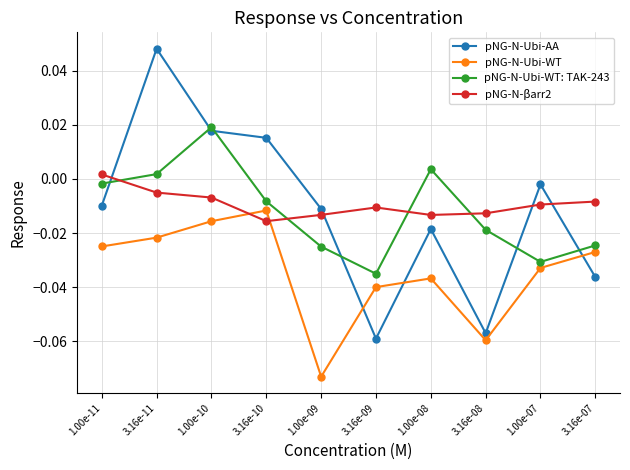

Reading right to left, transcribe all the data shown in this chart.

pNG-N-Ubi-AA: -0.0	0.0	0.0	0.0	-0.0	-0.1	-0.0	-0.1	-0.0	-0.0
pNG-N-Ubi-WT: -0.0	-0.0	-0.0	-0.0	-0.1	-0.0	-0.0	-0.1	-0.0	-0.0
pNG-N-Ubi-WT: TAK-243: -0.0	0.0	0.0	-0.0	-0.0	-0.0	0.0	-0.0	-0.0	-0.0
pNG-N-βarr2: 0.0	-0.0	-0.0	-0.0	-0.0	-0.0	-0.0	-0.0	-0.0	-0.0